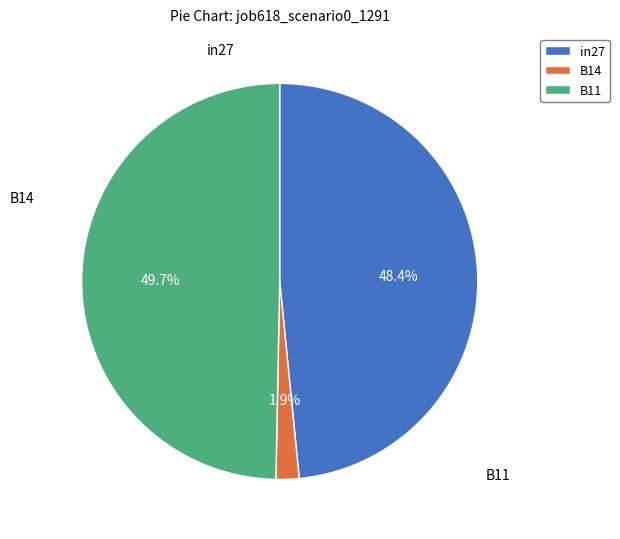

Which category has the smallest portion of the pie?

B14